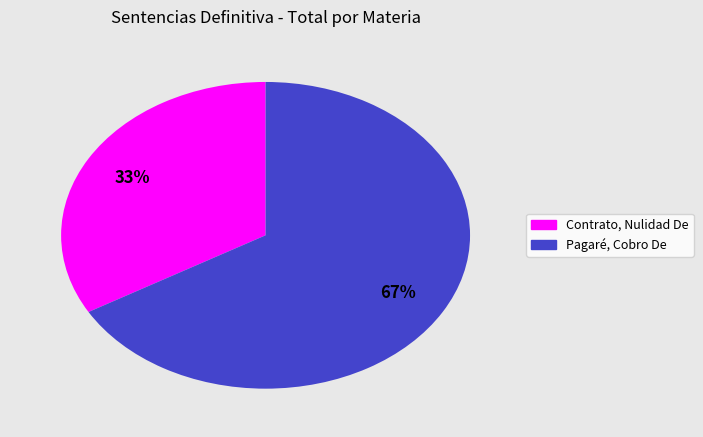

Rank the categories by value from highest to lowest.

Pagaré, Cobro De, Contrato, Nulidad De